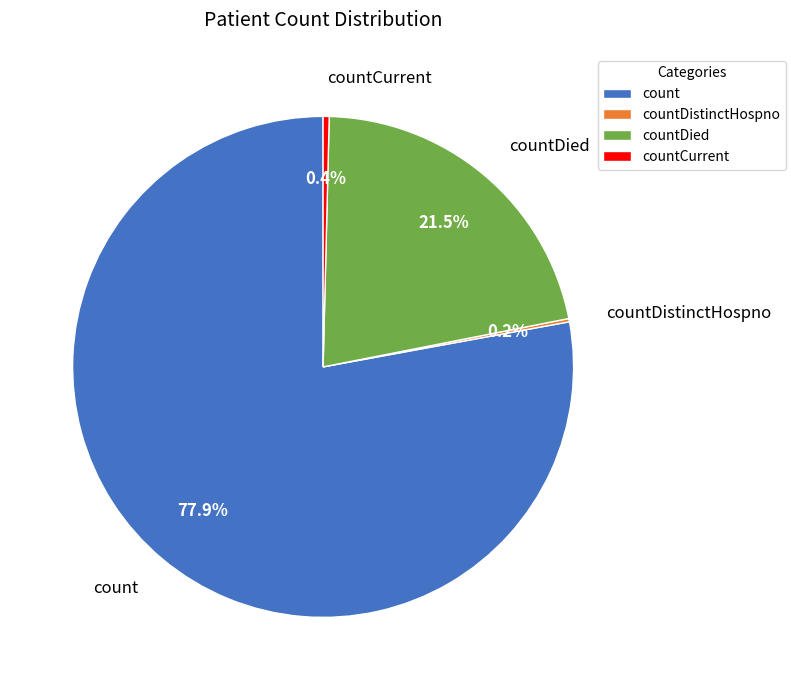

Which has a higher value, countDied or countCurrent?

countDied